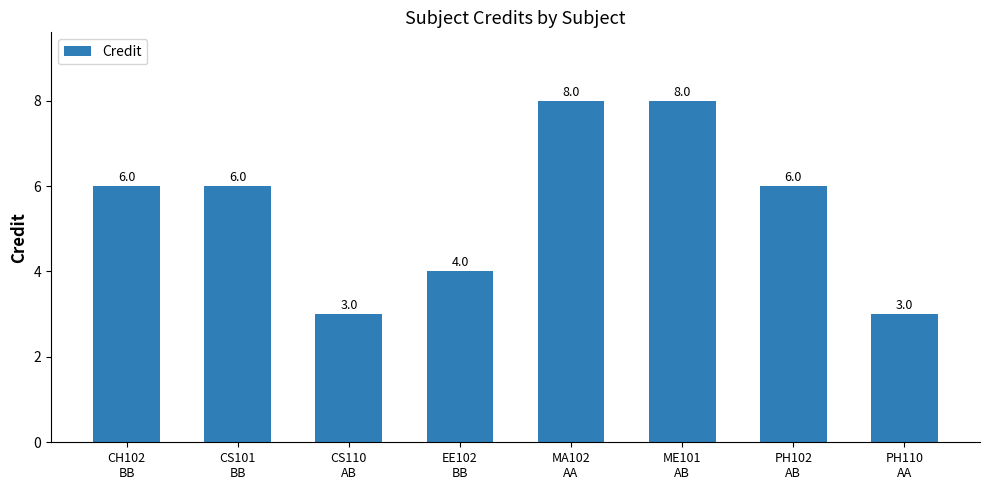

How many values are between 4 and 8?

6